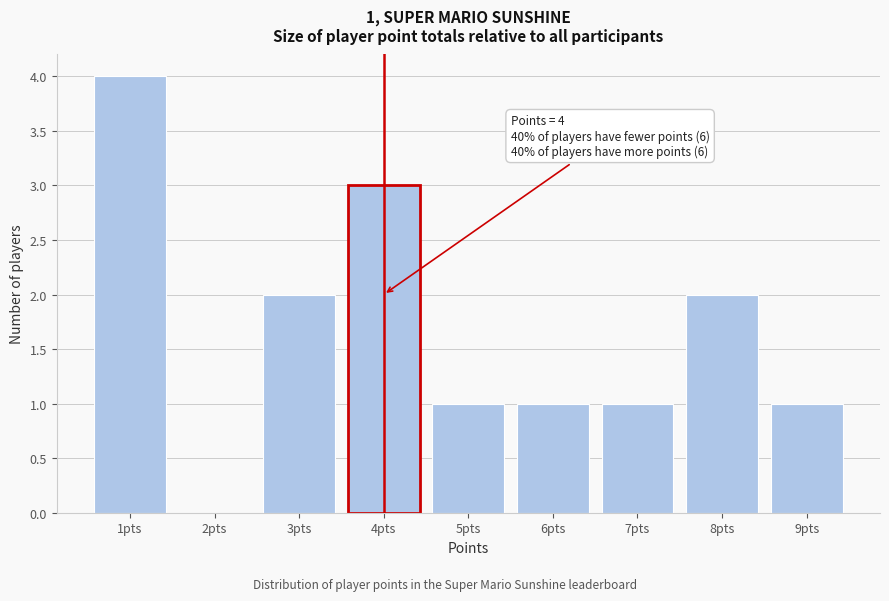

Which range on the x-axis has the tallest bar?

0.5 to 1.5